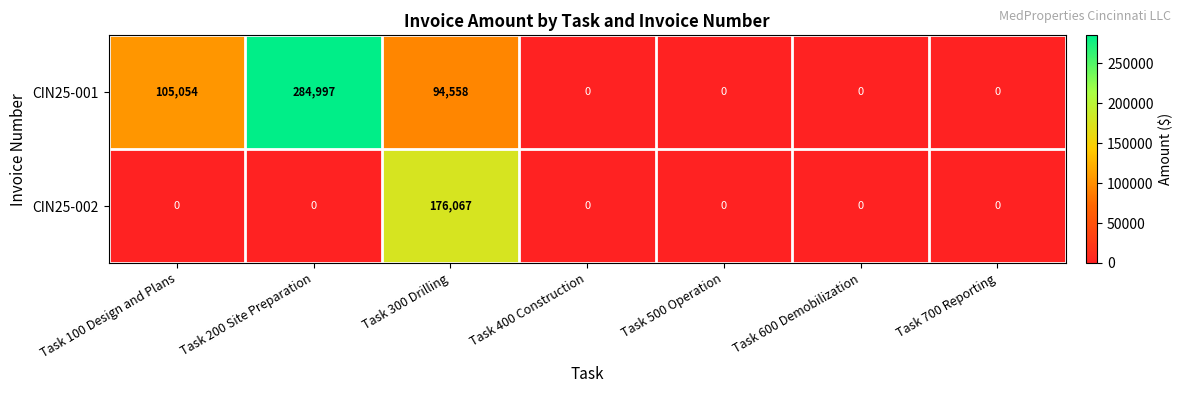

Reading left to right, transcribe all the data shown in this chart.

CIN25-001: Task 100 Design and Plans=105054	Task 200 Site Preparation=284997	Task 300 Drilling=94558	Task 400 Construction=0	Task 500 Operation=0	Task 600 Demobilization=0	Task 700 Reporting=0
CIN25-002: Task 100 Design and Plans=0	Task 200 Site Preparation=0	Task 300 Drilling=176067	Task 400 Construction=0	Task 500 Operation=0	Task 600 Demobilization=0	Task 700 Reporting=0